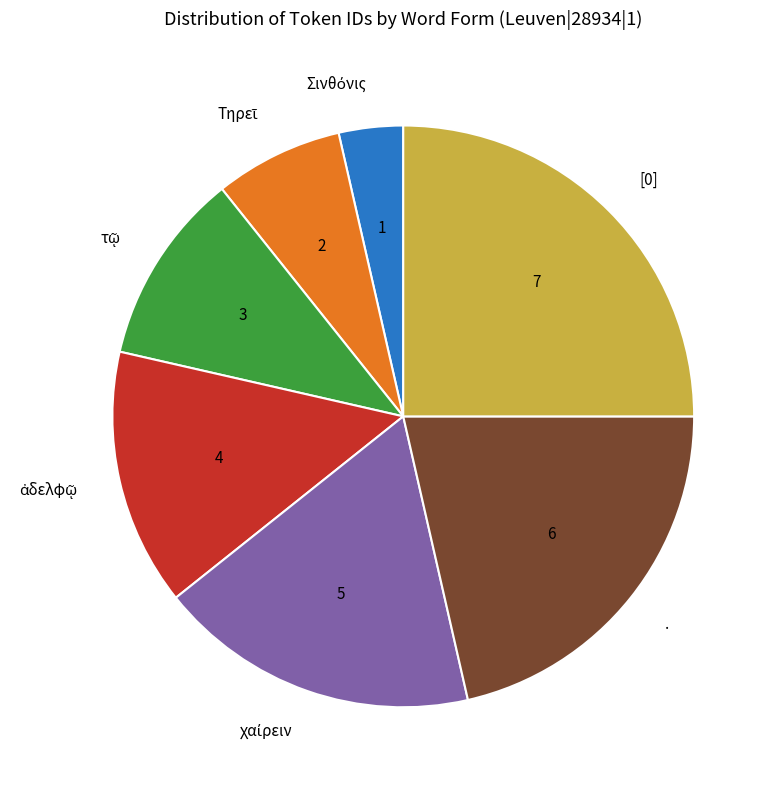

The [0] slice represents 25% of the pie. True or false?

True